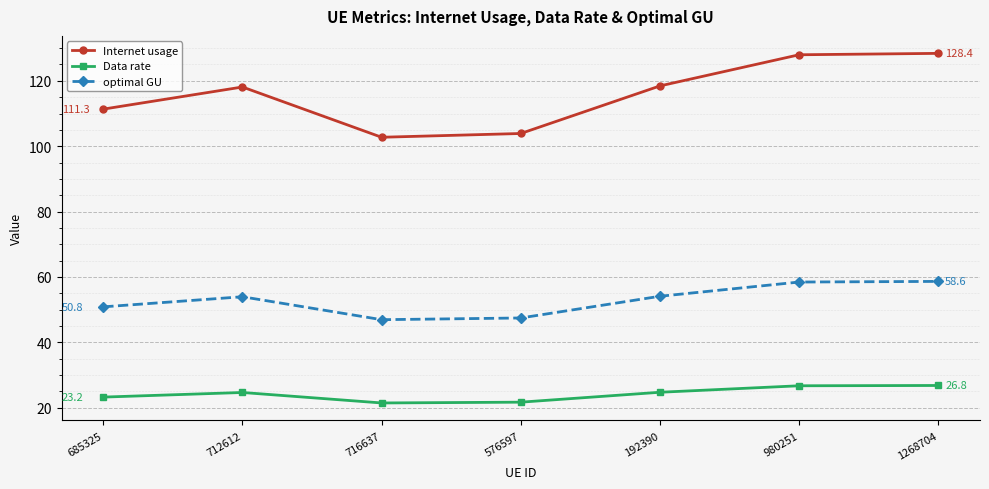

What is the value of the Data rate point at the 7th from the left?

26.8